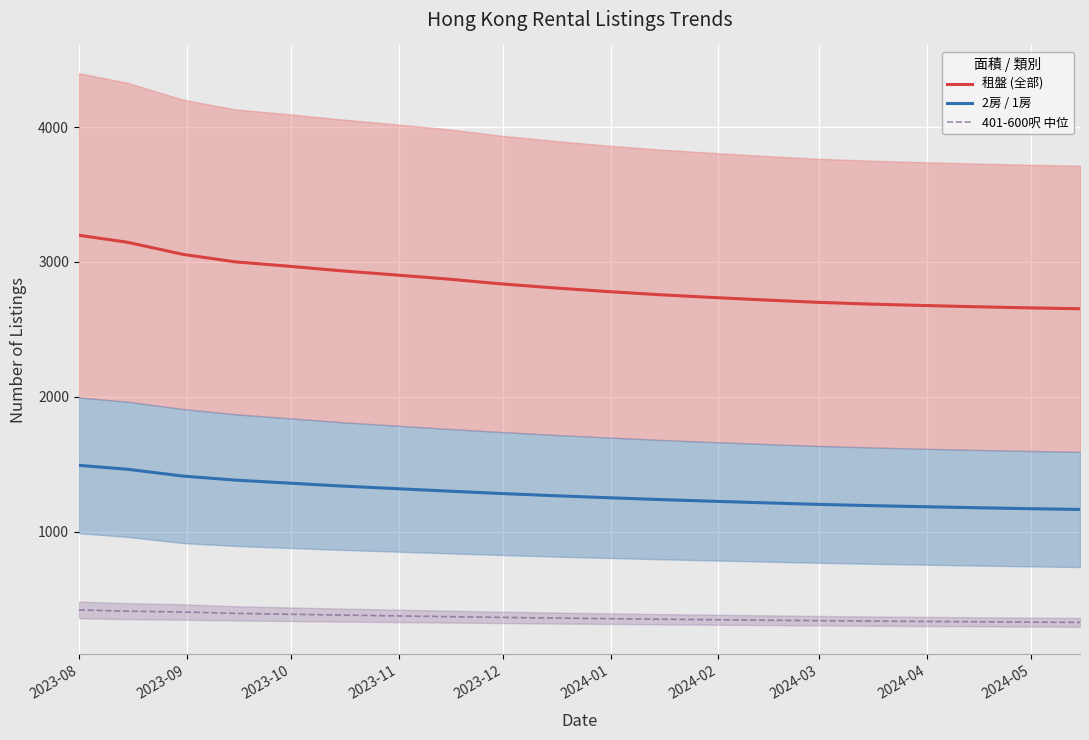

Reading left to right, extract all data points from this chart.

租盤 (全部): 3198.2	3146.2	3056.3	3001.0	2969.5	2935.7	2904.2	2873.8	2838.8	2809.3	2781.2	2757.5	2736.2	2717.7	2701.5	2688.5	2677.5	2668.3	2660.2	2653.3
2房 / 1房: 1492.8	1463.5	1413.0	1383.2	1361.7	1340.0	1320.3	1301.8	1284.5	1268.3	1253.0	1239.0	1226.0	1214.3	1203.8	1194.5	1186.2	1178.5	1171.7	1165.7
401-600呎 中位: 420.9	411.7	405.5	395.4	389.1	382.8	376.8	371.2	365.8	360.9	356.3	352.1	348.2	344.6	341.2	338.2	335.5	333.0	330.7	328.5